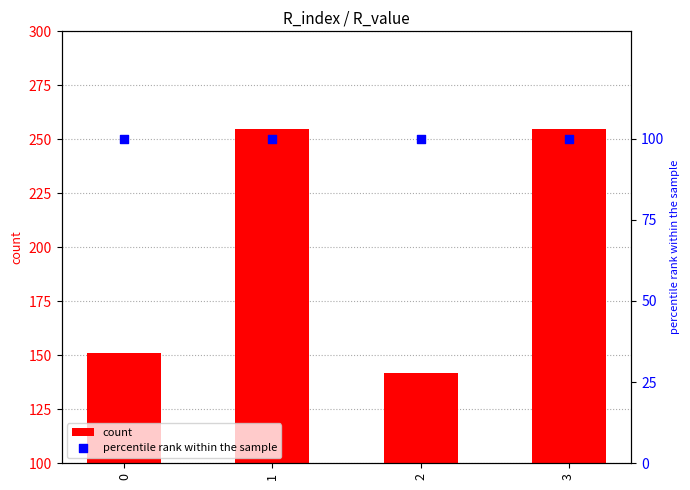

Which series contains the highest Y value?

count